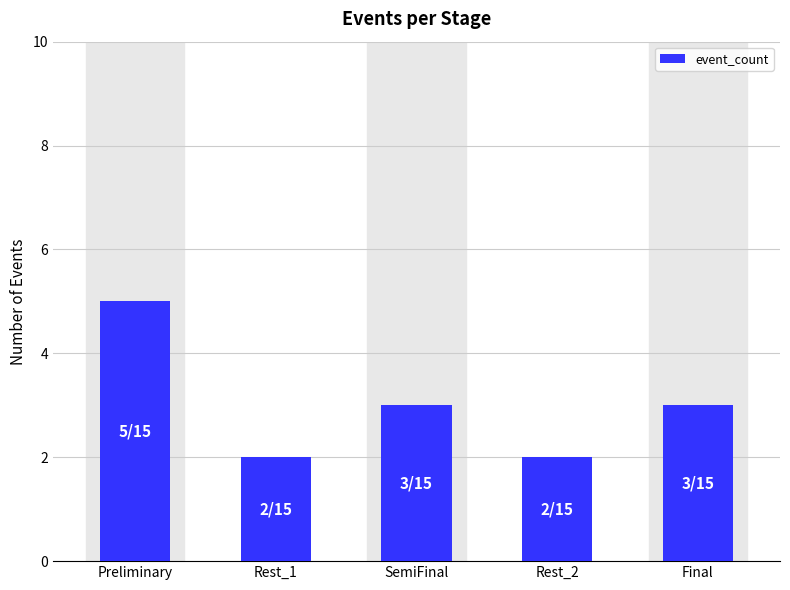

Approximately how many times larger is the value at Preliminary compared to SemiFinal?

1.7